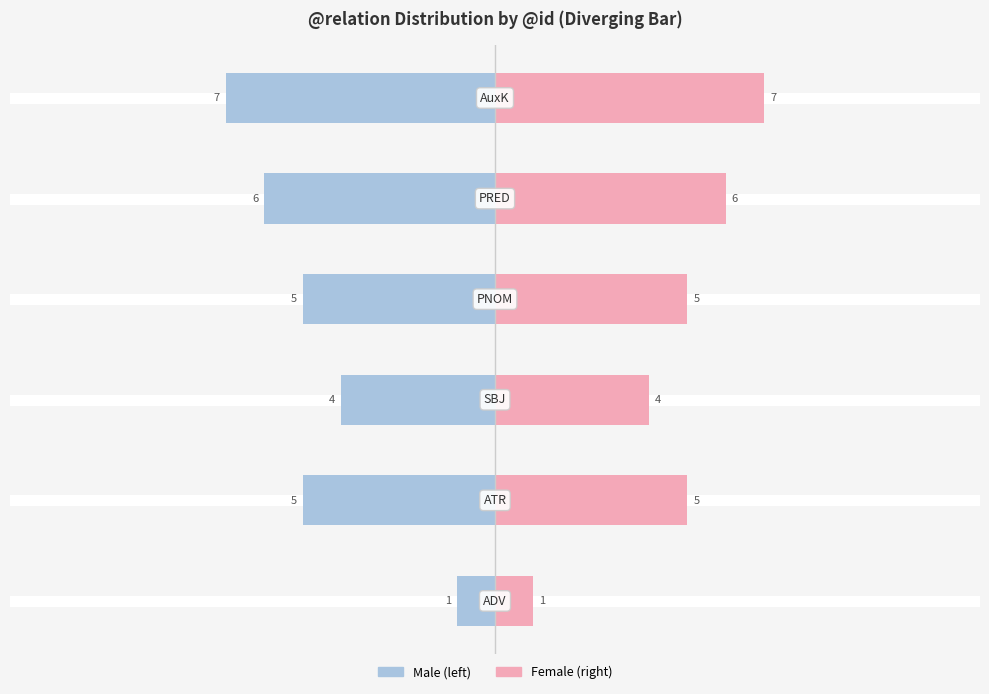

How many groups of bars are there?

6